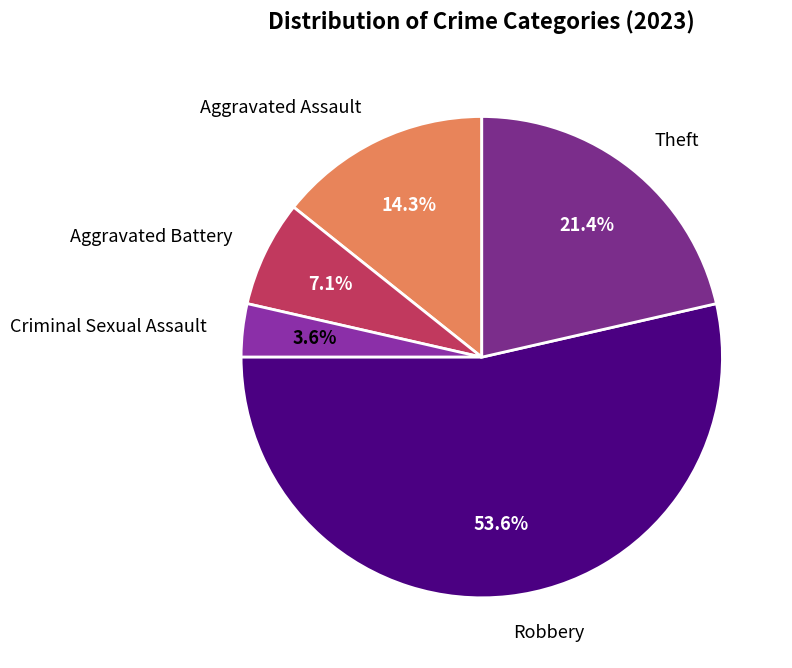

Which category accounts for the majority?

Robbery